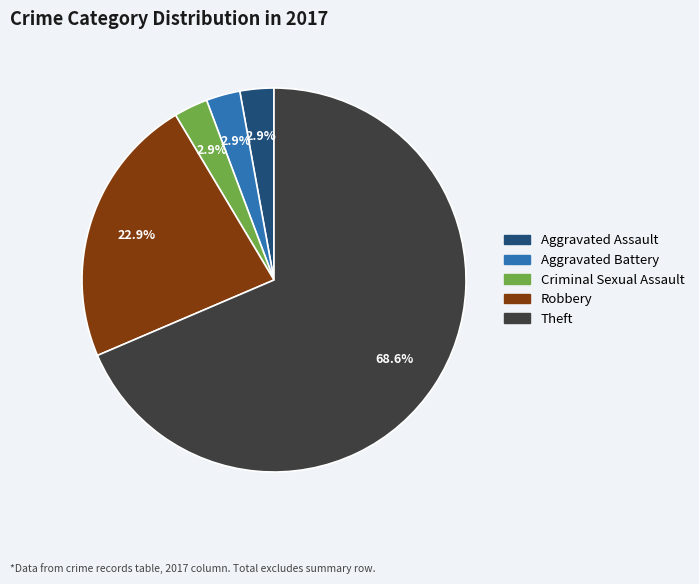

Does any single category account for the majority?

Yes